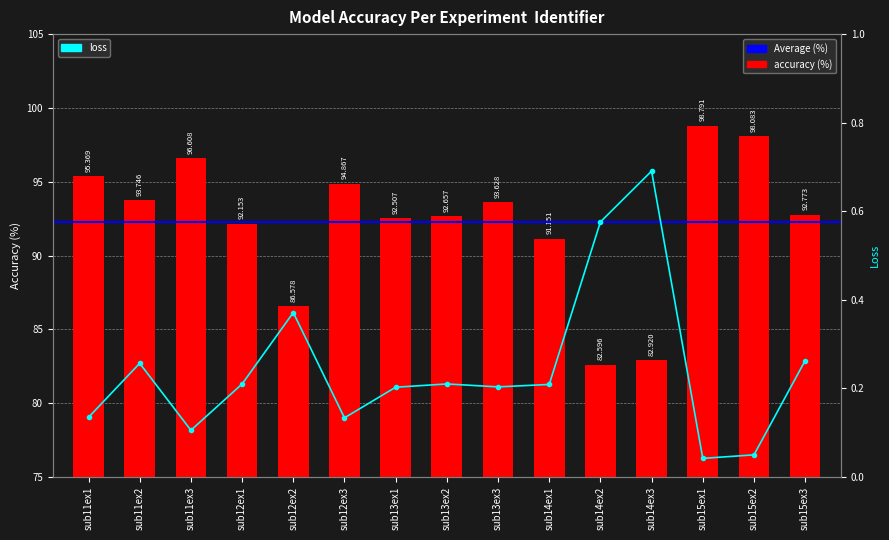

At sub13ex2, list the series in order from smallest to largest.

loss, accuracy